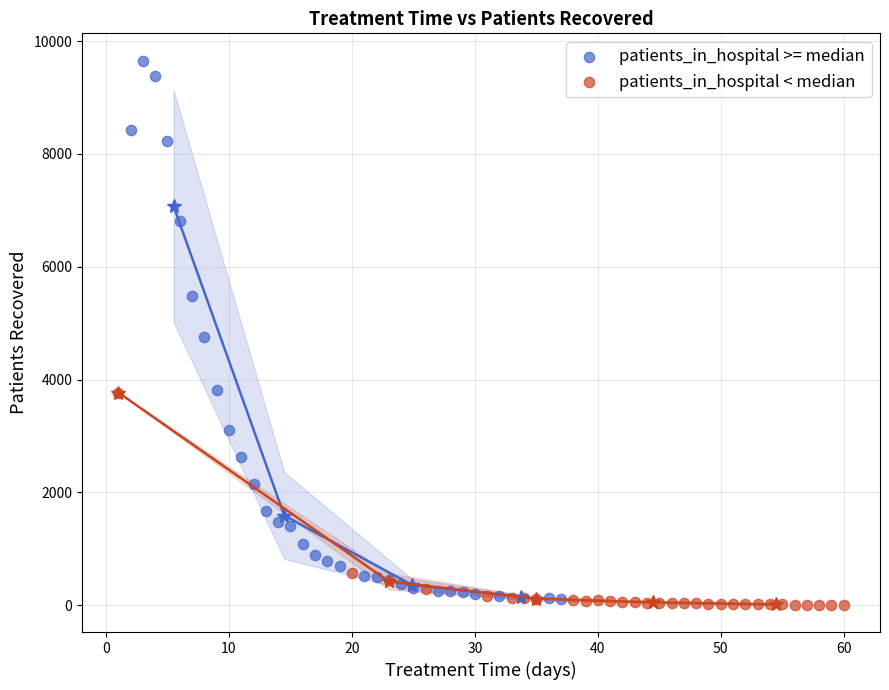

Which series reaches the minimum Y coordinate?

patients_in_hospital < median